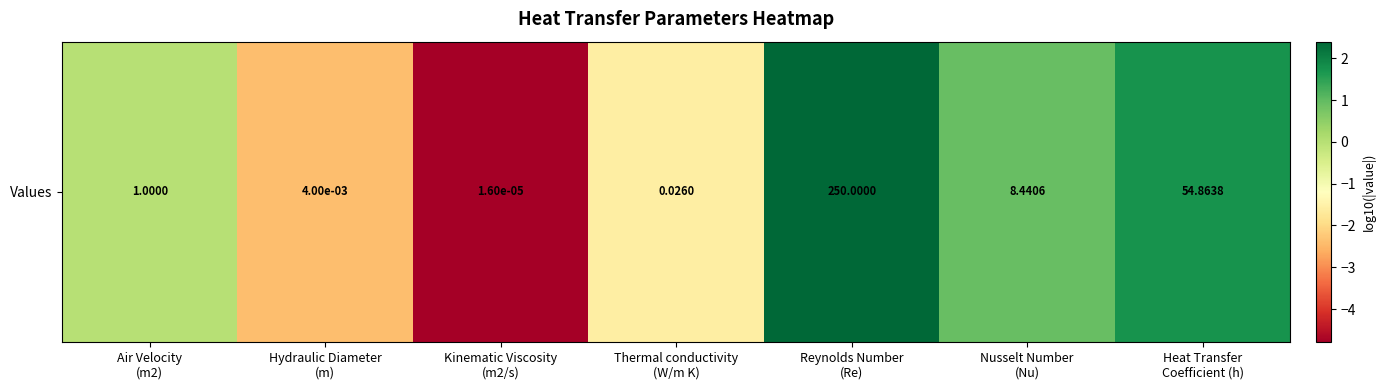

What is the approximate value at Thermal conductivity
(W/m K)?

-1.6